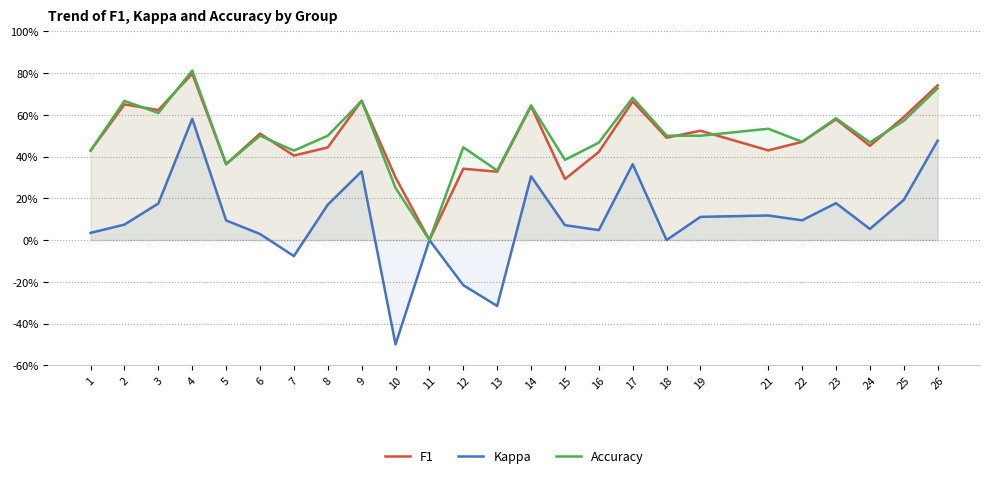

Reading right to left, extract all data points from this chart.

F1: 0.7	0.6	0.5	0.6	0.5	0.4	0.5	0.5	0.7	0.4	0.3	0.6	0.3	0.3	0.0	0.3	0.7	0.4	0.4	0.5	0.4	0.8	0.6	0.7	0.4
Kappa: 0.5	0.2	0.1	0.2	0.1	0.1	0.1	0.0	0.4	0.0	0.1	0.3	-0.3	-0.2	0.0	-0.5	0.3	0.2	-0.1	0.0	0.1	0.6	0.2	0.1	0.0
Accuracy: 0.7	0.6	0.5	0.6	0.5	0.5	0.5	0.5	0.7	0.5	0.4	0.6	0.3	0.4	0.0	0.2	0.7	0.5	0.4	0.5	0.4	0.8	0.6	0.7	0.4